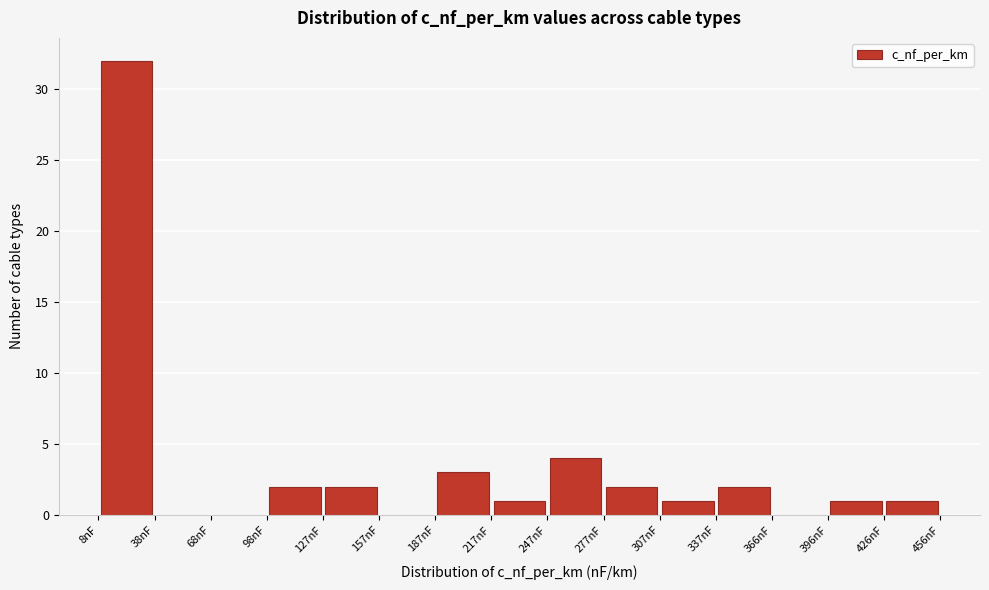

Reading left to right, list every bar in this chart as the range it spans on the x-axis followed by its height. Neither the bar edges nor the heights are printed on the chart, so give them approximately, as read against the axes.

10 to 40: 32
40 to 70: 0
70 to 100: 0
100 to 125: 2
125 to 155: 2
155 to 185: 0
185 to 215: 3
215 to 245: 1
245 to 275: 4
275 to 305: 2
305 to 335: 1
335 to 365: 2
365 to 395: 0
395 to 425: 1
425 to 455: 1